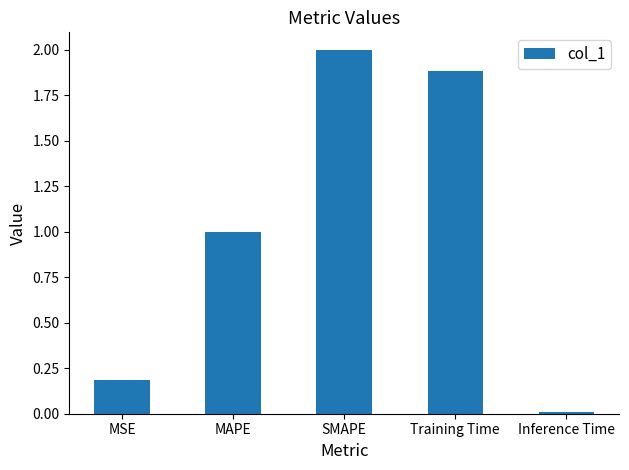

The chart shows a value of 1.0 at MAPE. True or false?

True